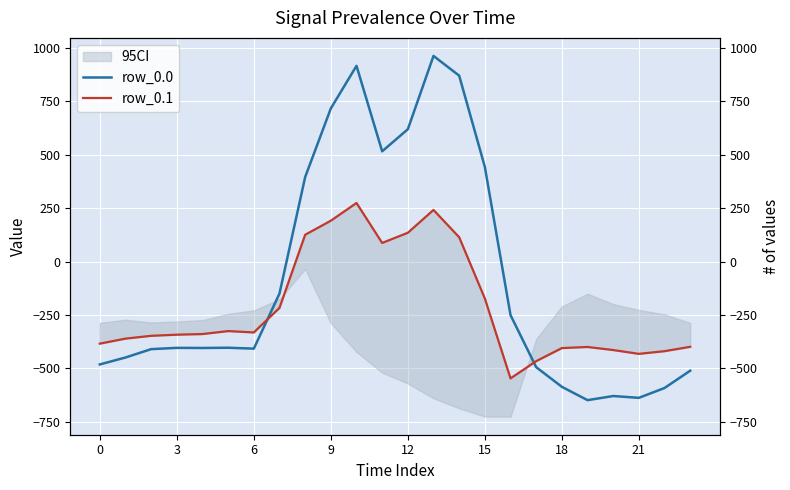

How many positive values does the row_0.1 series have?

7